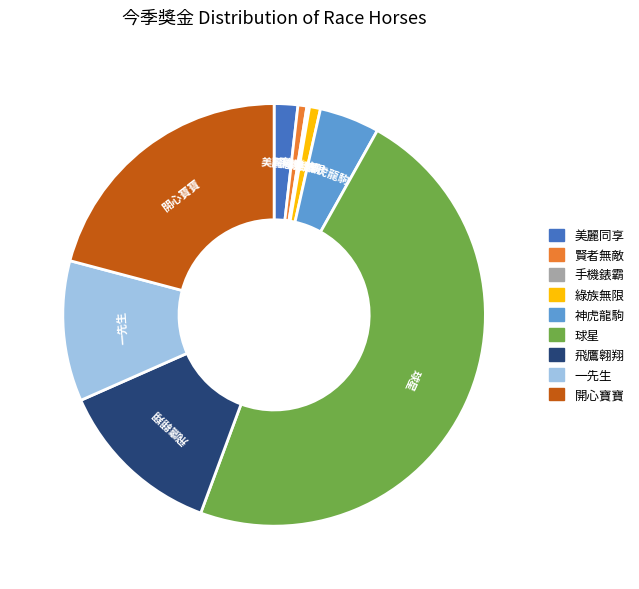

Which has a higher value, 飛鷹翱翔 or 賢者無敵?

飛鷹翱翔